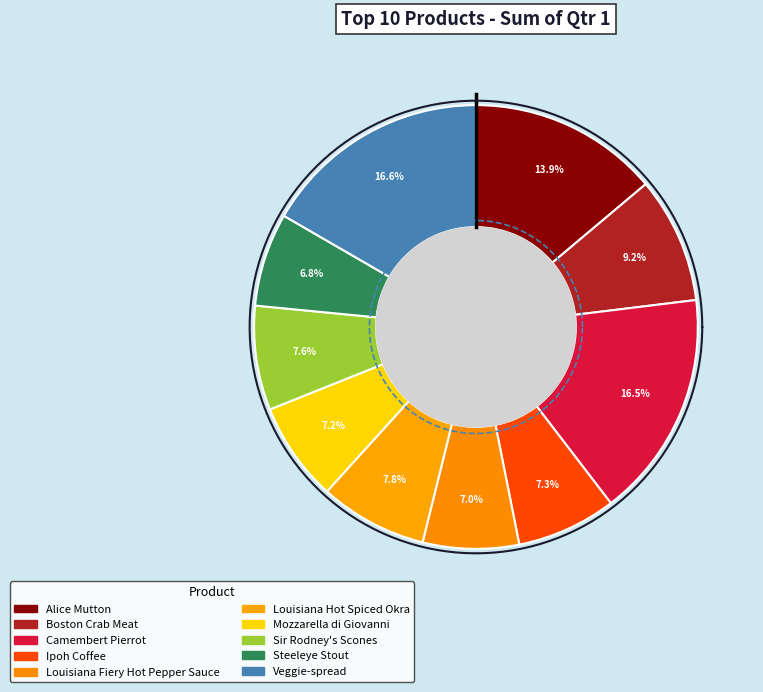

What is the ratio of the value at Alice Mutton to the value at Ipoh Coffee?

1.9